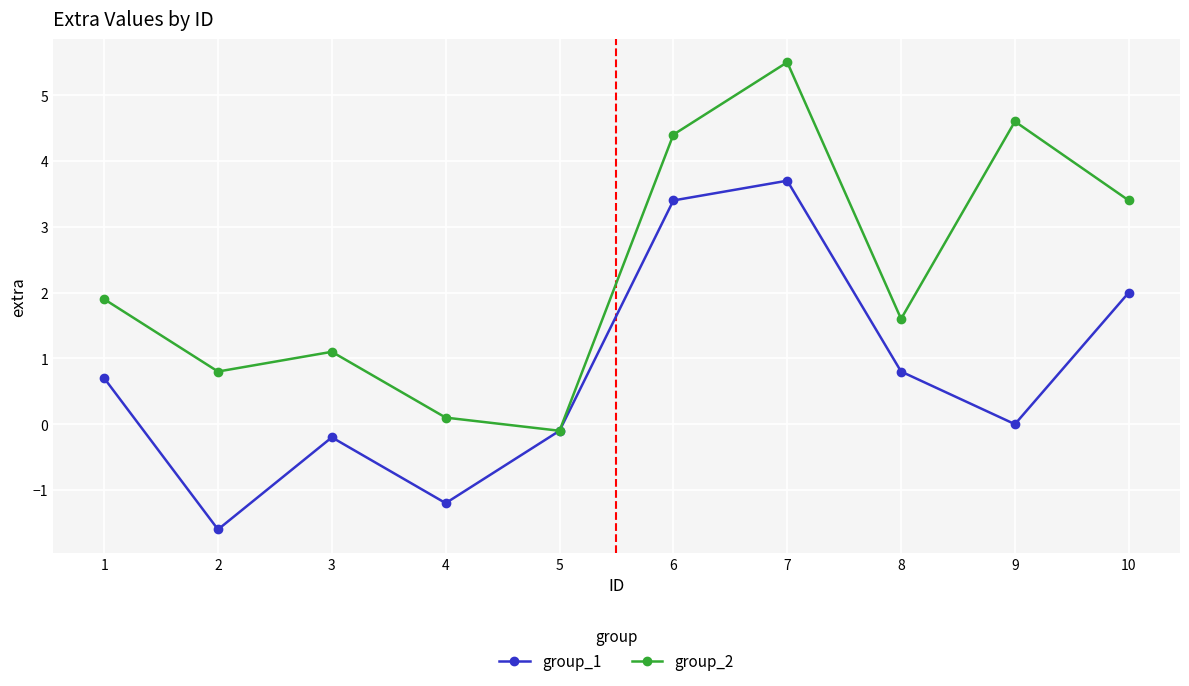

Rank the series by their average value, from highest to lowest.

group_2, group_1